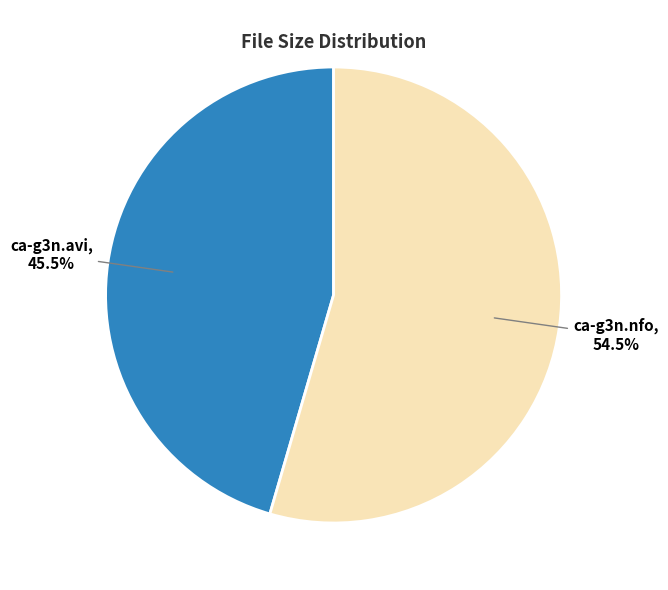

How many segments does this pie chart have?

2